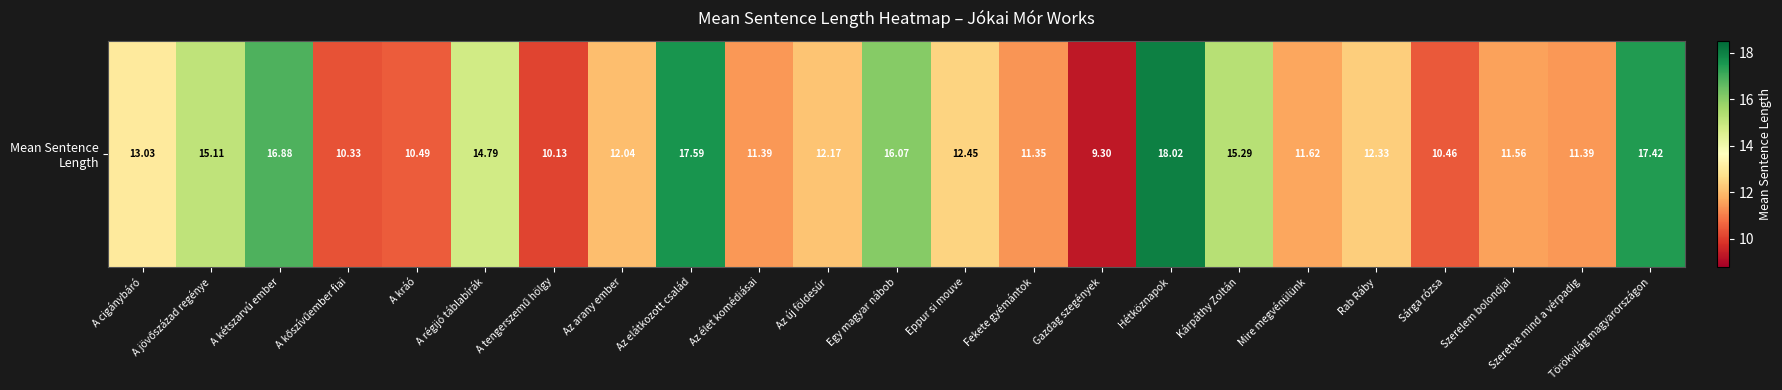

What is the change in value from Egy magyar nábob to Szeretve mind a vérpadig?

-4.7